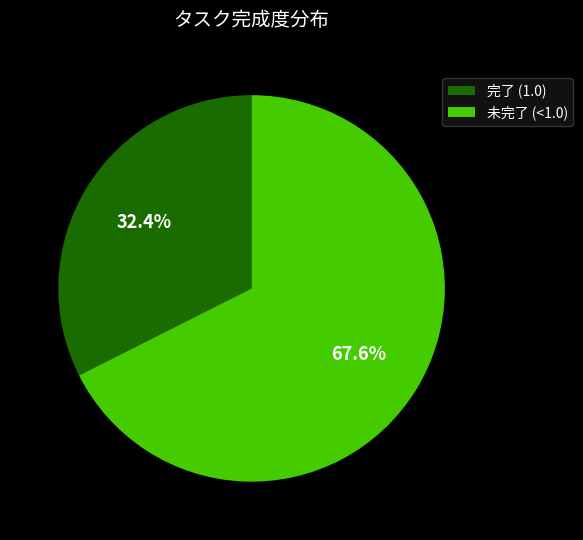

Rank the categories by value from lowest to highest.

完了 (1.0), 未完了 (<1.0)